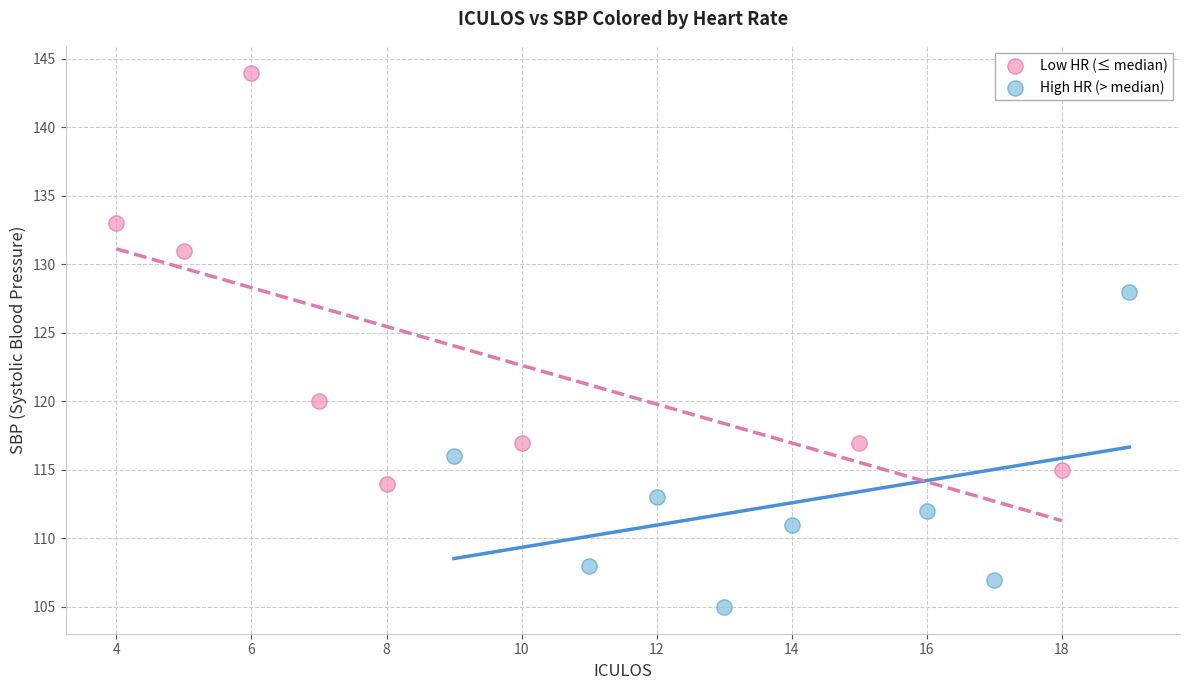

What are all the series names shown in the legend?

Low HR (≤ median), High HR (> median)